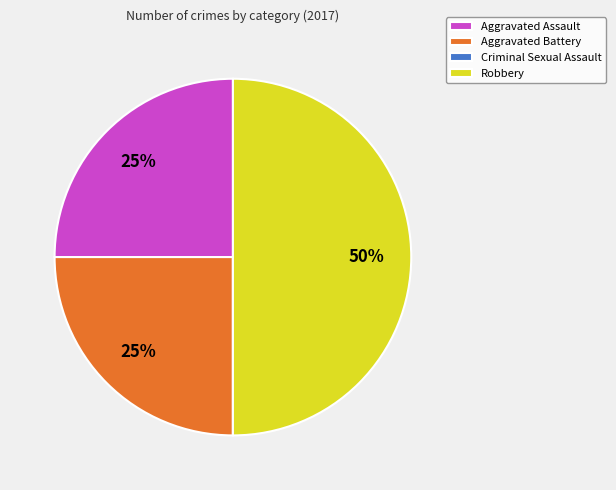

The Aggravated Battery slice represents 16% of the pie. True or false?

False